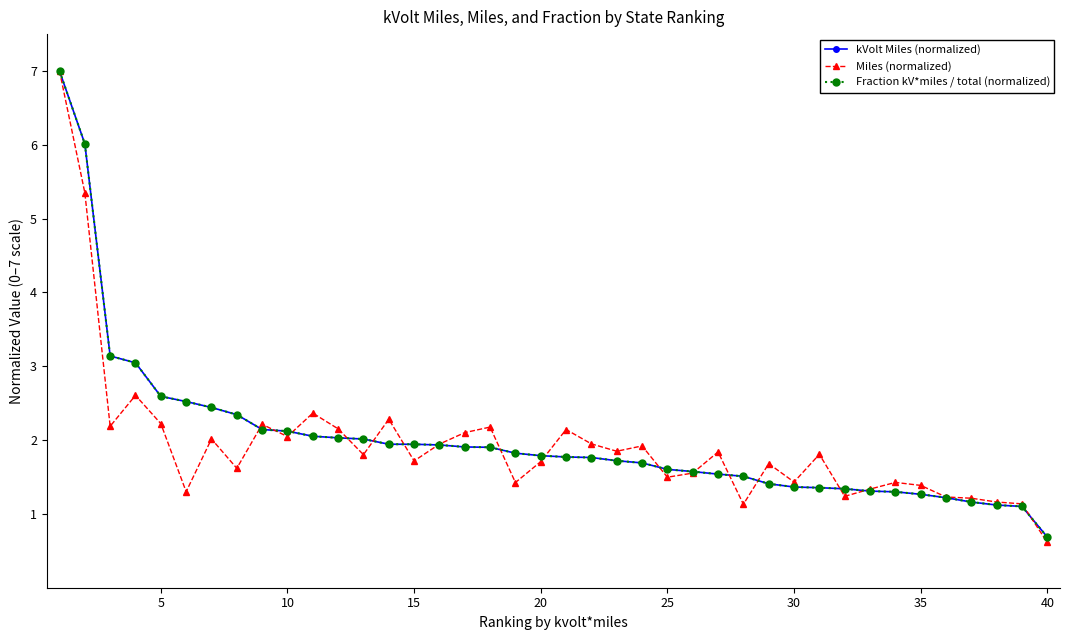

In Miles (normalized), how many points are lower than both neighbors (excluding endpoints)?

12